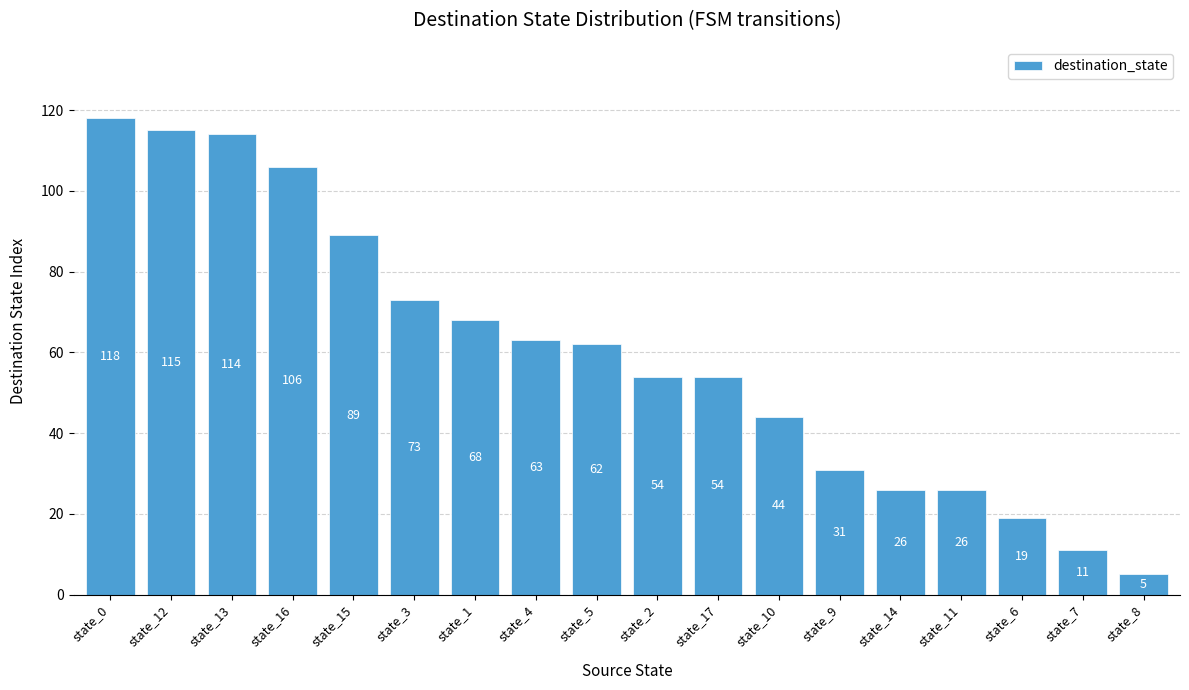

At which category does the chart reach its peak across all series?

state_0